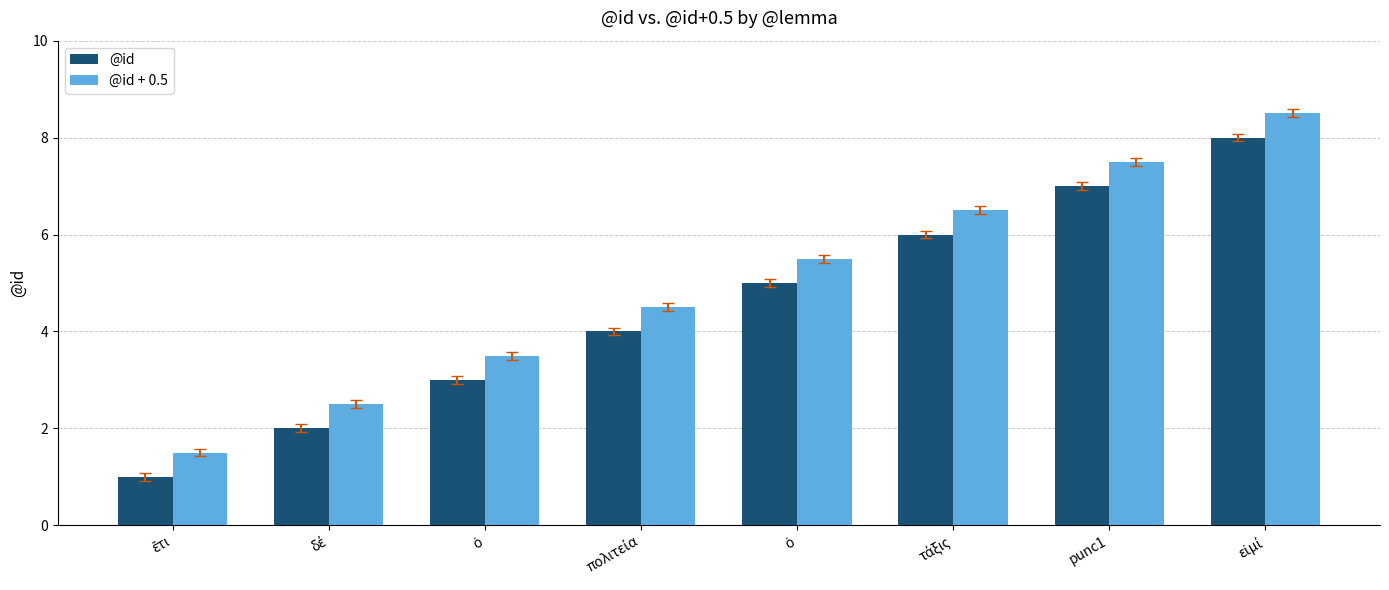

True or false: @id has a value of 5.5 at πολιτεία.

False